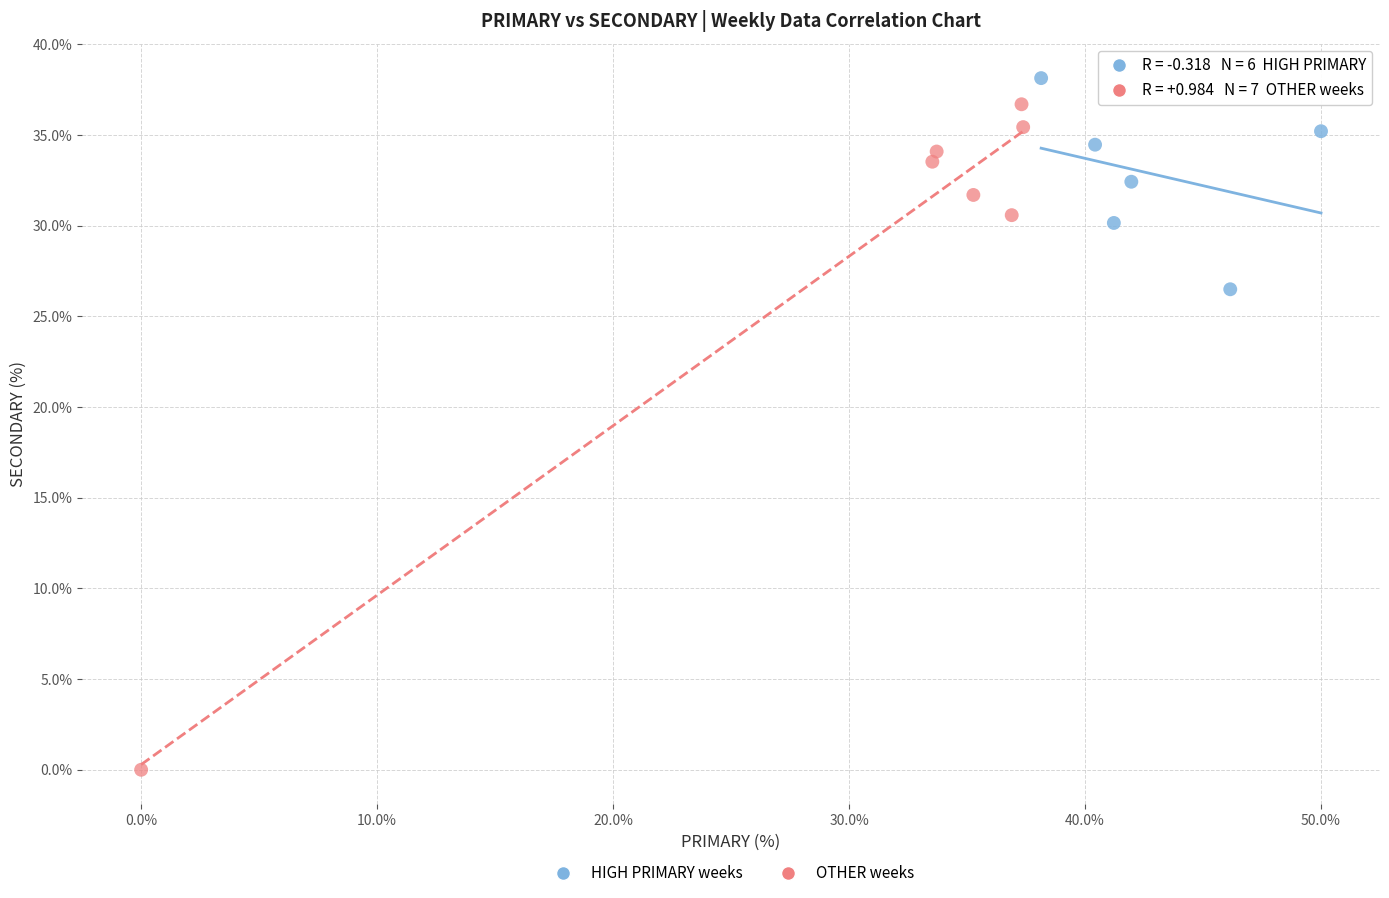

Which series contains the lowest Y value?

OTHER weeks